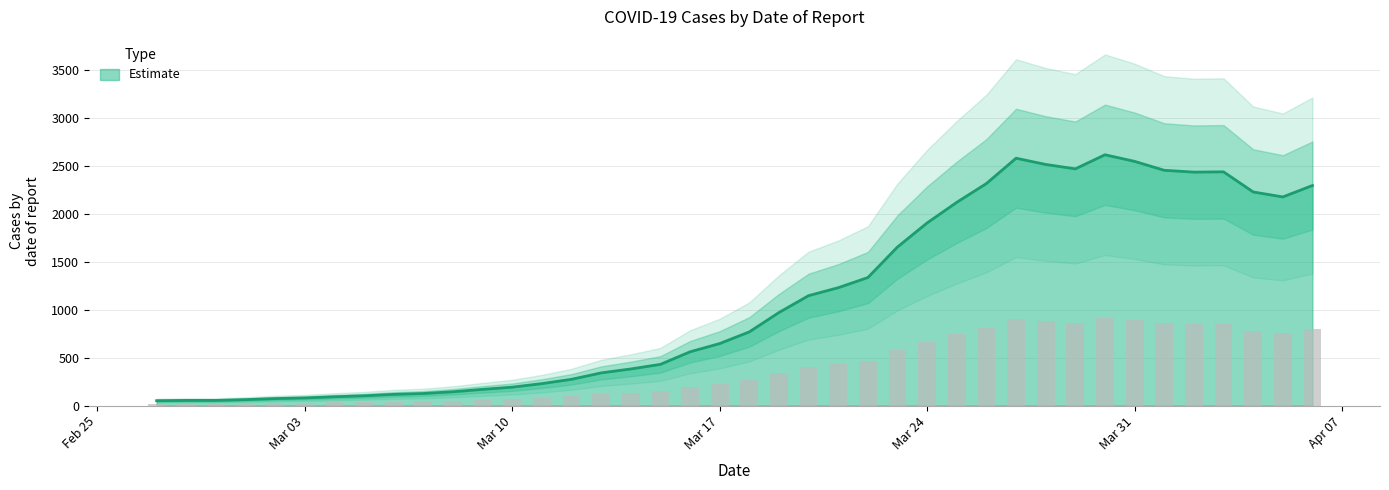

How many bars are there in total?

40